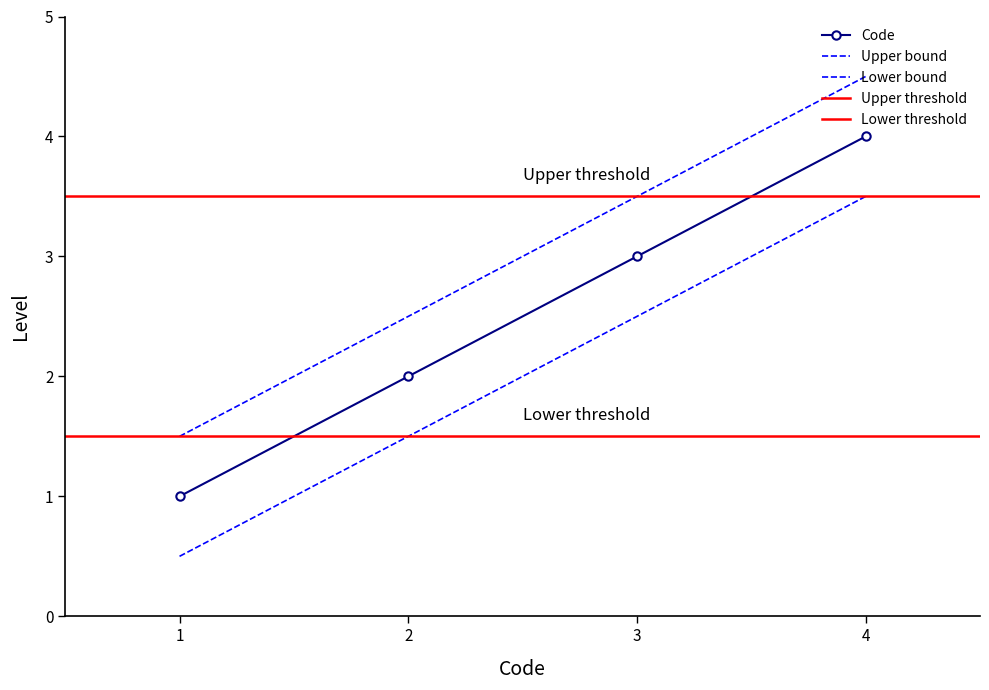

True or false: the data shows 5 at 4.

False